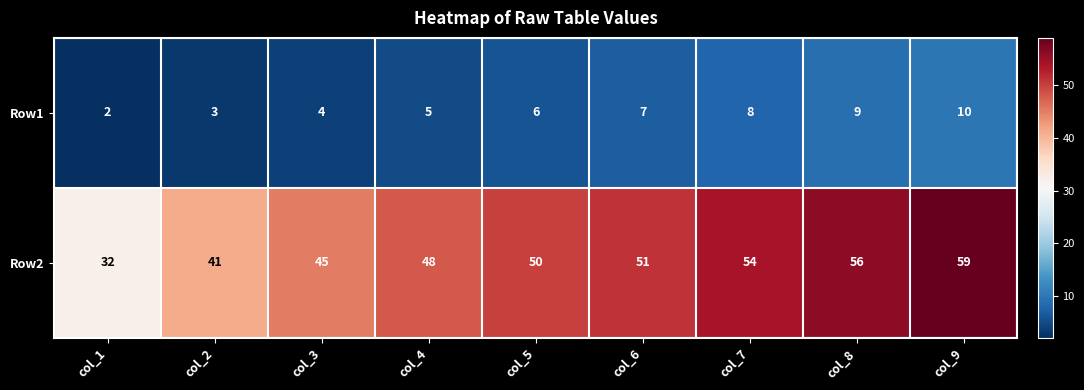

Rank the series by their average value, from lowest to highest.

Row1, Row2